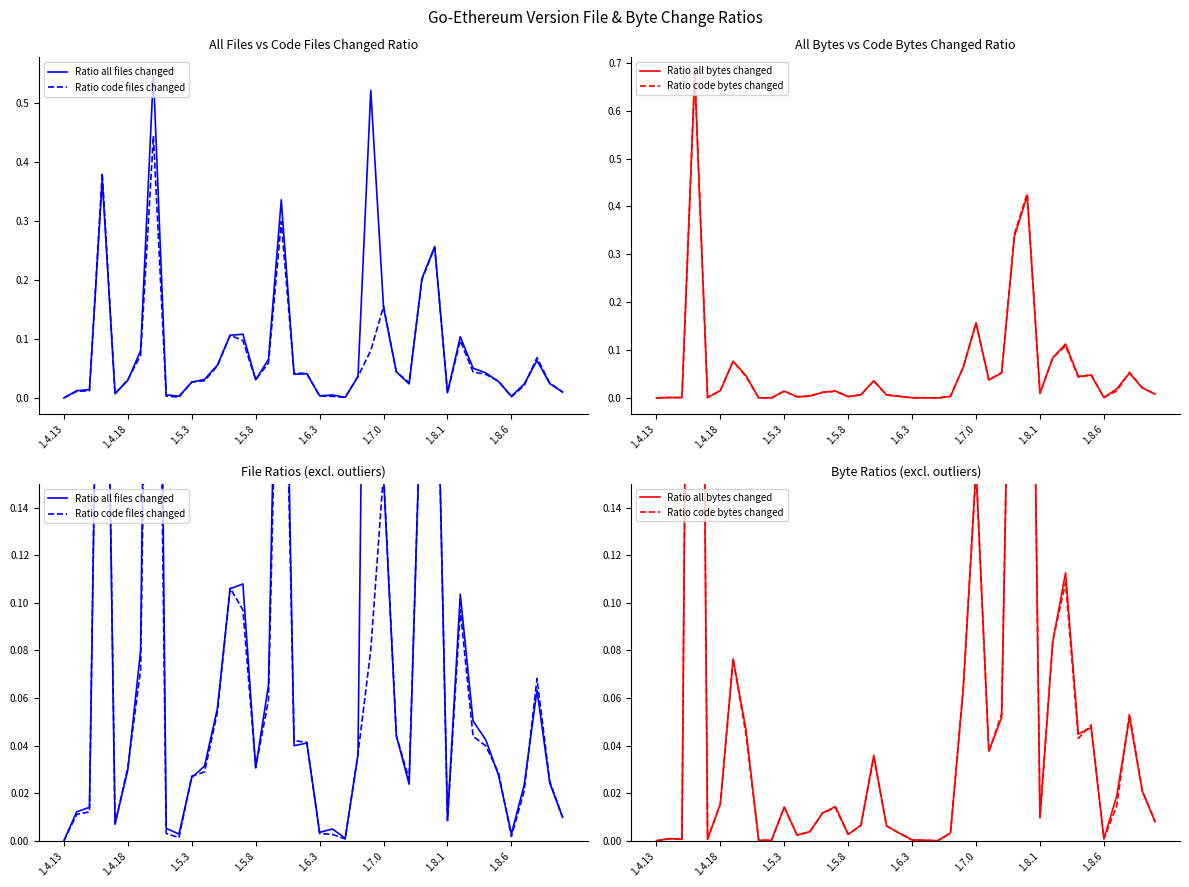

Reading left to right, transcribe all the data shown in this chart.

Ratio all files changed: 0.0	0.0	0.0	0.4	0.0	0.0	0.1	0.5	0.0	0.0	0.0	0.0	0.1	0.1	0.1	0.0	0.1	0.3	0.0	0.0	0.0	0.0	0.0	0.0	0.5	0.2	0.0	0.0	0.2	0.3	0.0	0.1	0.1	0.0	0.0	0.0	0.0	0.1	0.0	0.0
Ratio code files changed: 0.0	0.0	0.0	0.4	0.0	0.0	0.1	0.4	0.0	0.0	0.0	0.0	0.1	0.1	0.1	0.0	0.1	0.3	0.0	0.0	0.0	0.0	0.0	0.0	0.1	0.2	0.0	0.0	0.2	0.3	0.0	0.1	0.0	0.0	0.0	0.0	0.0	0.1	0.0	0.0
Ratio all bytes changed: 0.0	0.0	0.0	0.7	0.0	0.0	0.1	0.0	0.0	0.0	0.0	0.0	0.0	0.0	0.0	0.0	0.0	0.0	0.0	0.0	0.0	0.0	0.0	0.0	0.1	0.2	0.0	0.1	0.3	0.4	0.0	0.1	0.1	0.0	0.0	0.0	0.0	0.1	0.0	0.0
Ratio code bytes changed: 0.0	0.0	0.0	0.7	0.0	0.0	0.1	0.0	0.0	0.0	0.0	0.0	0.0	0.0	0.0	0.0	0.0	0.0	0.0	0.0	0.0	0.0	0.0	0.0	0.1	0.2	0.0	0.1	0.3	0.4	0.0	0.1	0.1	0.0	0.0	0.0	0.0	0.1	0.0	0.0